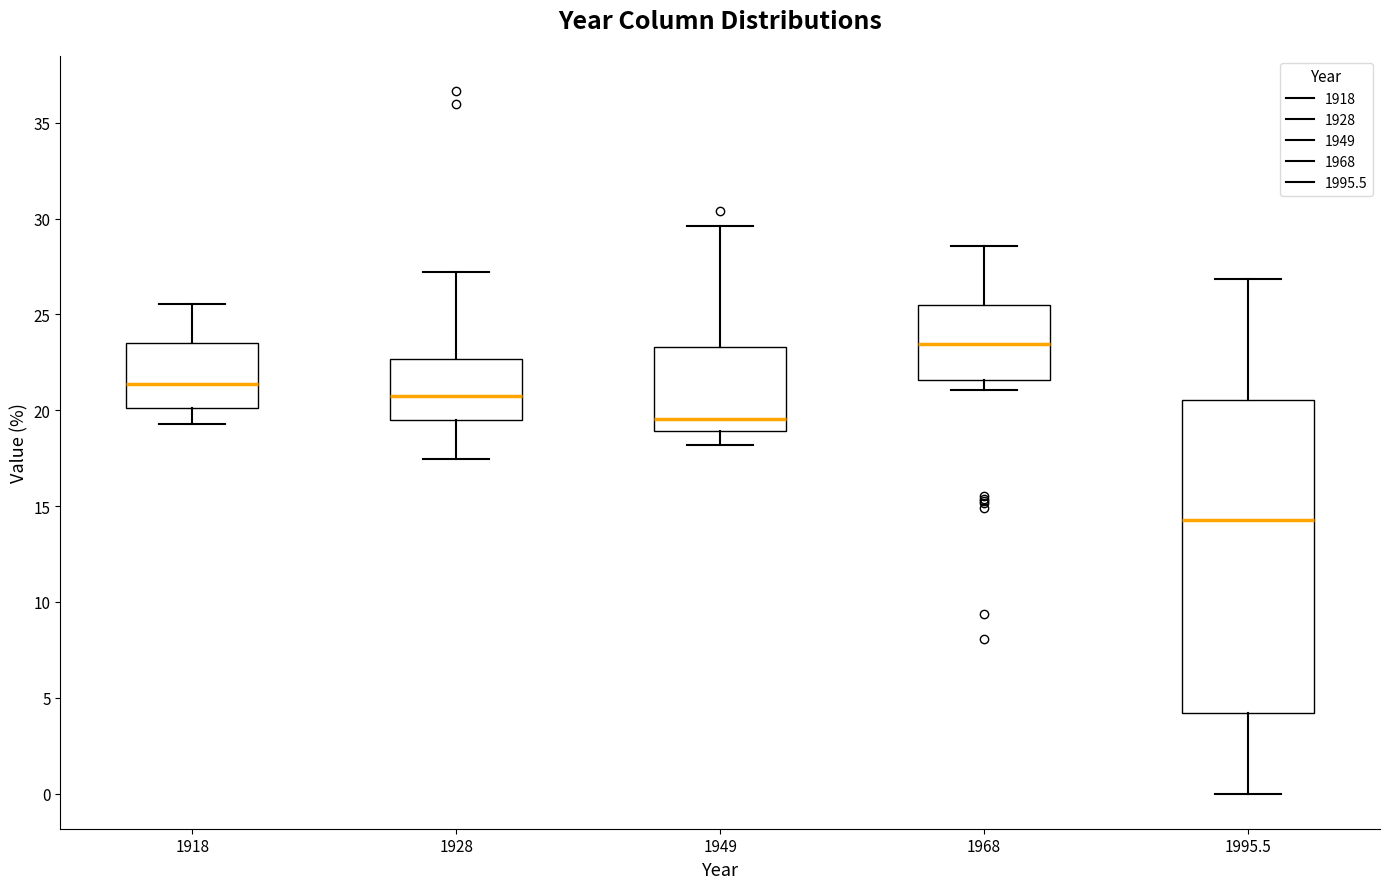

Which box's median line is the highest?

1968